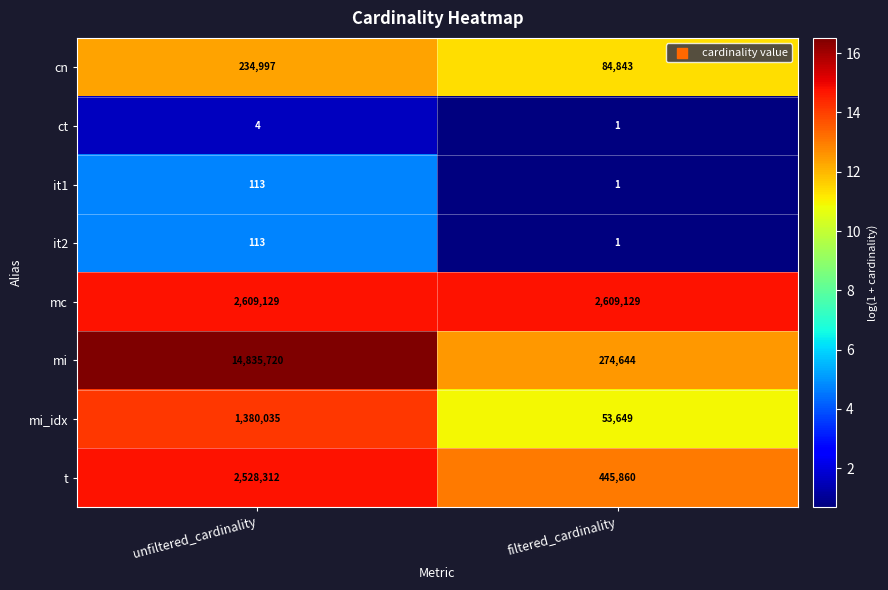

Is it true that ct equals 0 at filtered_cardinality?

False